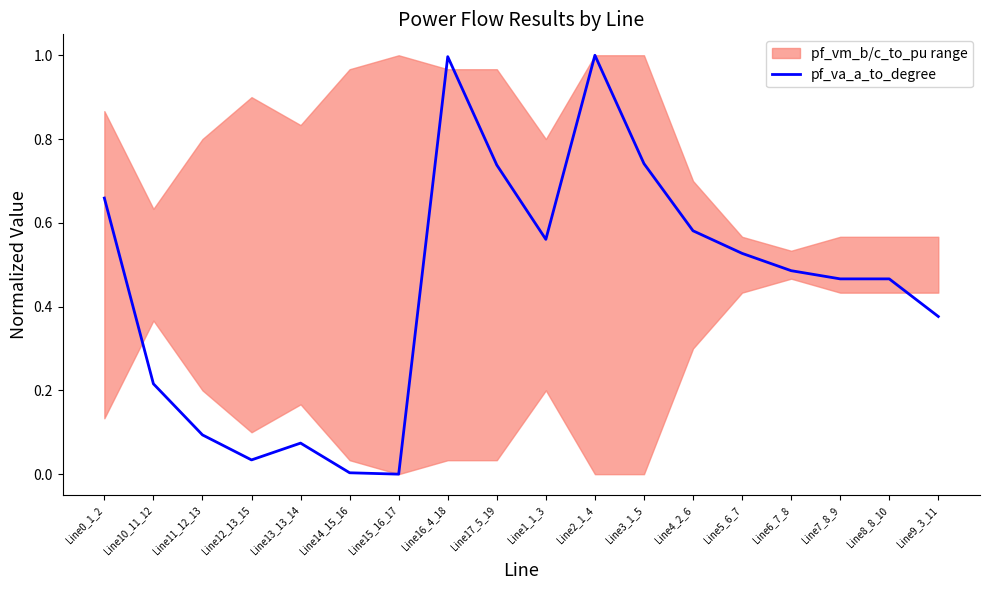

List the labels in order of value, smallest first.

Line15_16_17, Line14_15_16, Line12_13_15, Line13_13_14, Line11_12_13, Line10_11_12, Line9_3_11, Line7_8_9, Line8_8_10, Line6_7_8, Line5_6_7, Line1_1_3, Line4_2_6, Line0_1_2, Line17_5_19, Line3_1_5, Line16_4_18, Line2_1_4